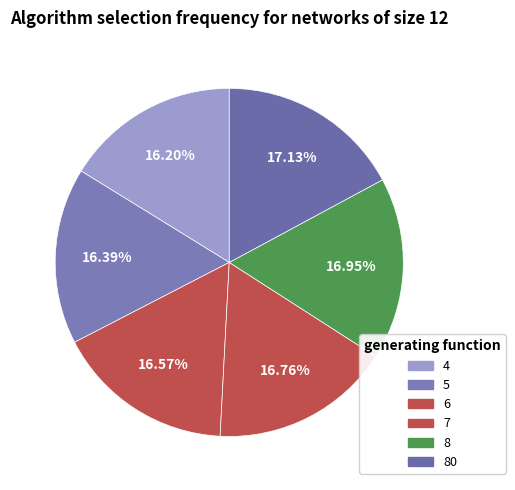

How many slices are in this pie chart?

6